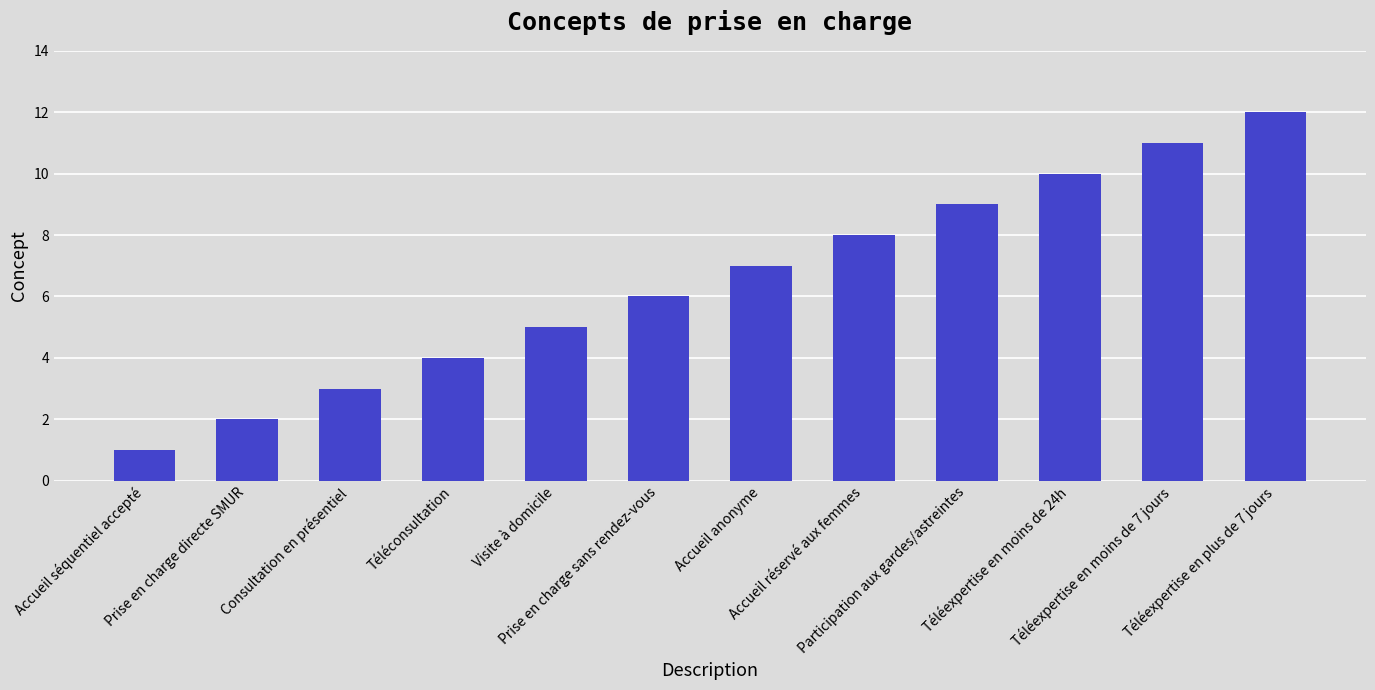

What is the sum of all values?

78